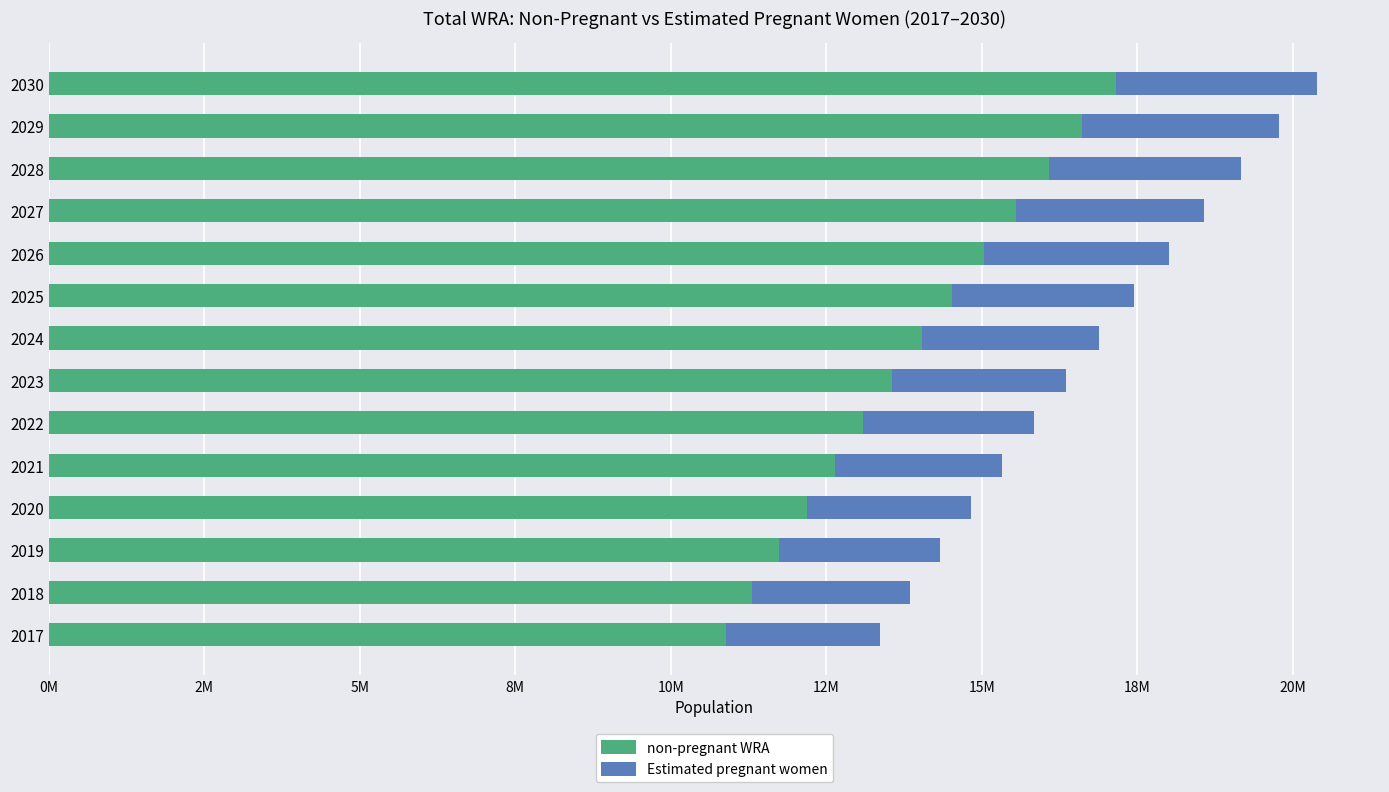

What are all the series names shown in the legend?

non-pregnant WRA, Estimated pregnant women